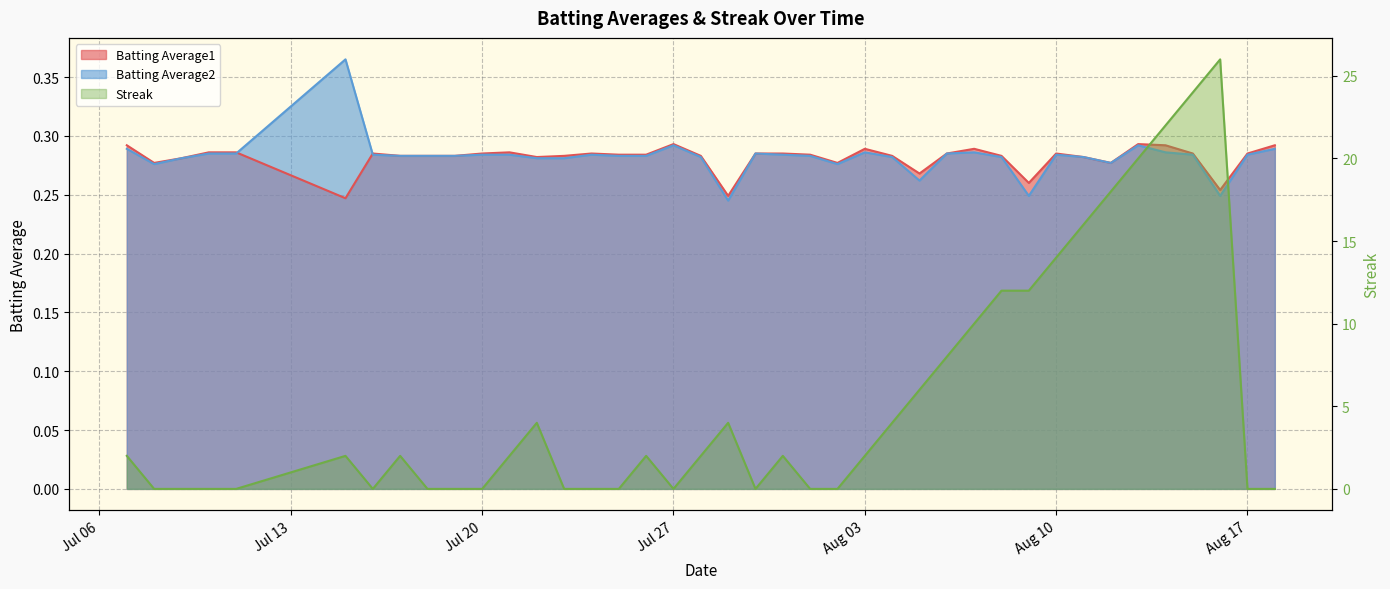

Which label corresponds to the largest value in the chart?

2010-08-16